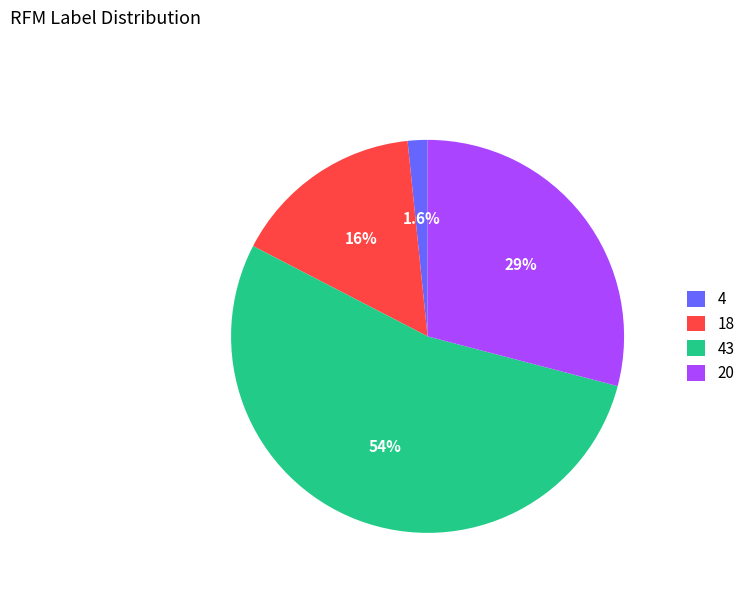

What percentage is the 4 slice, to the nearest percent?

2%